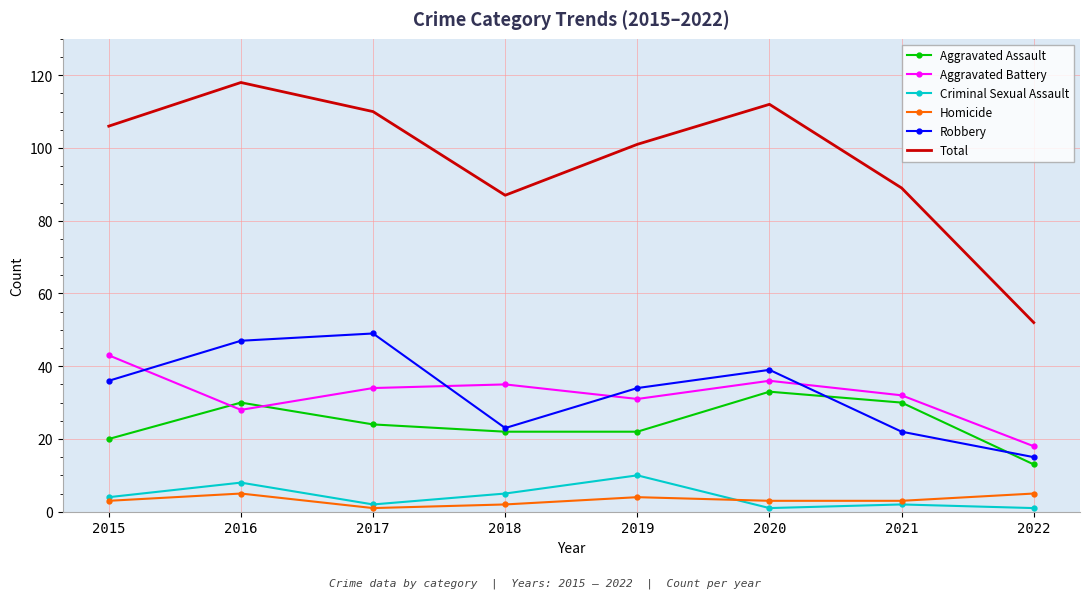

At which label does Aggravated Battery reach its minimum?

2022